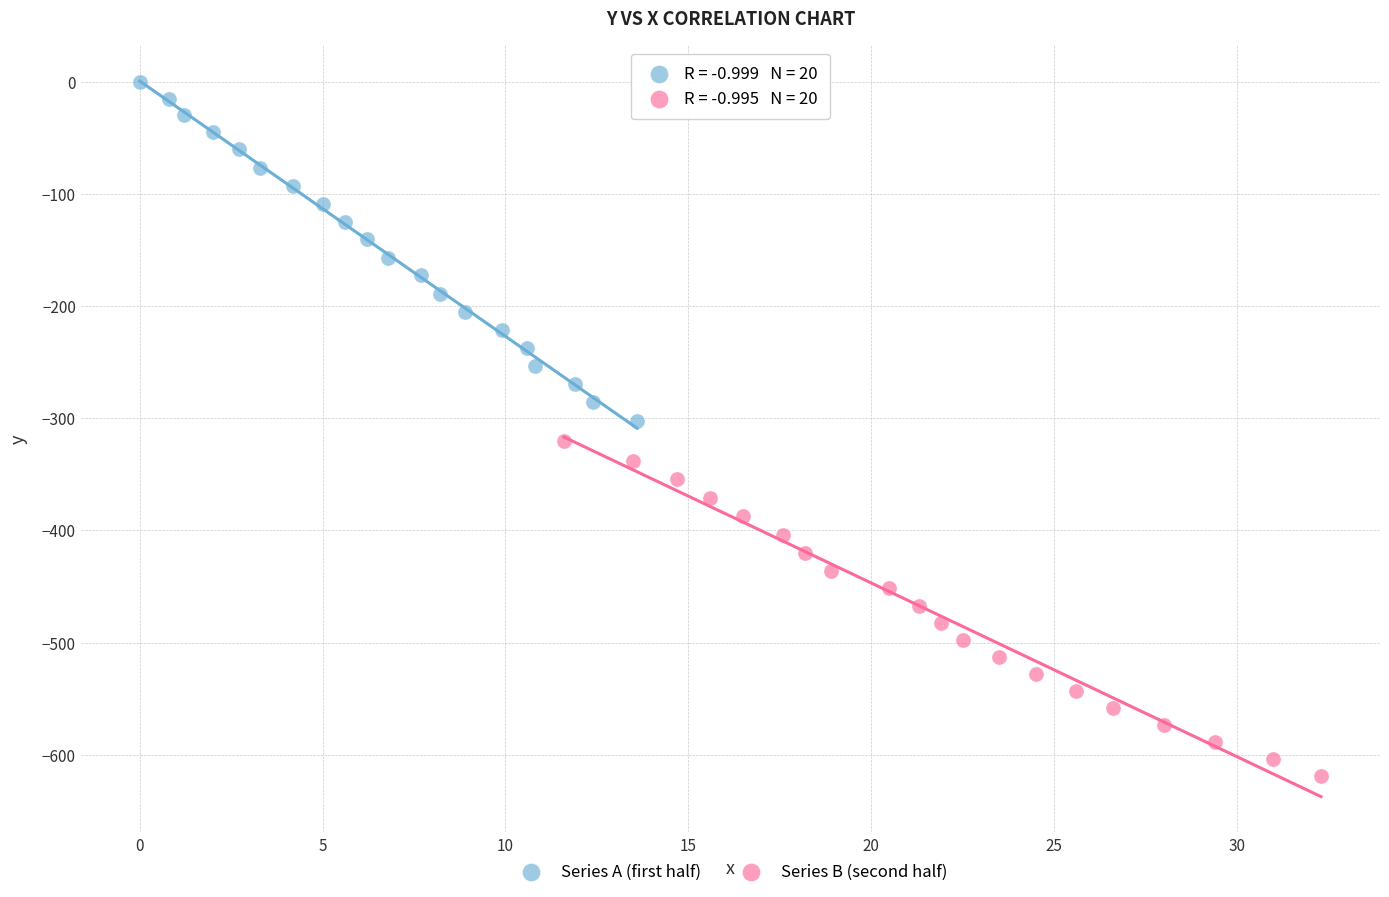

Which series reaches the maximum Y coordinate?

Series A (first half)